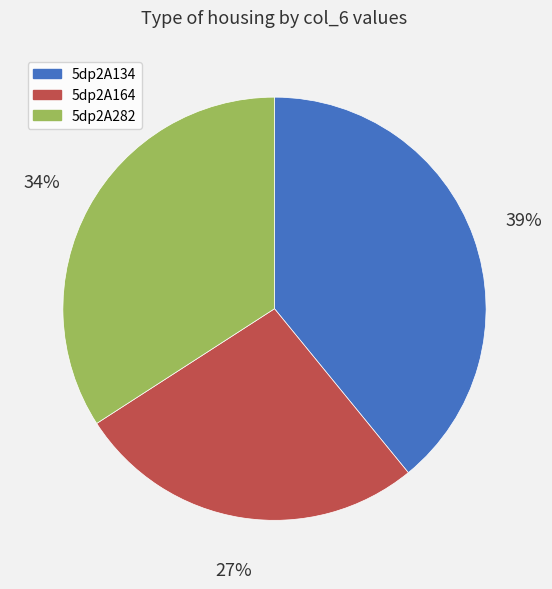

Does any single category account for the majority?

No